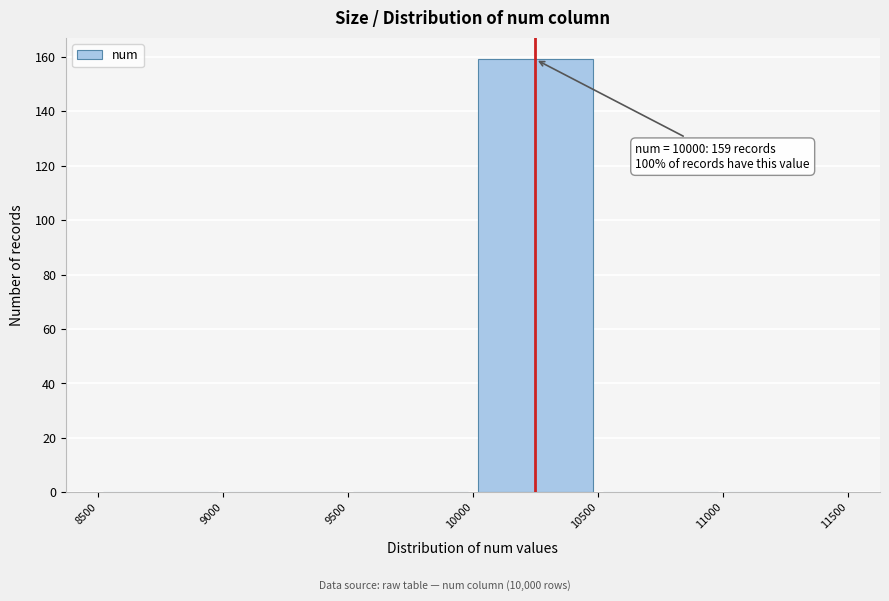

Which range on the x-axis has the tallest bar?

10000 to 10500